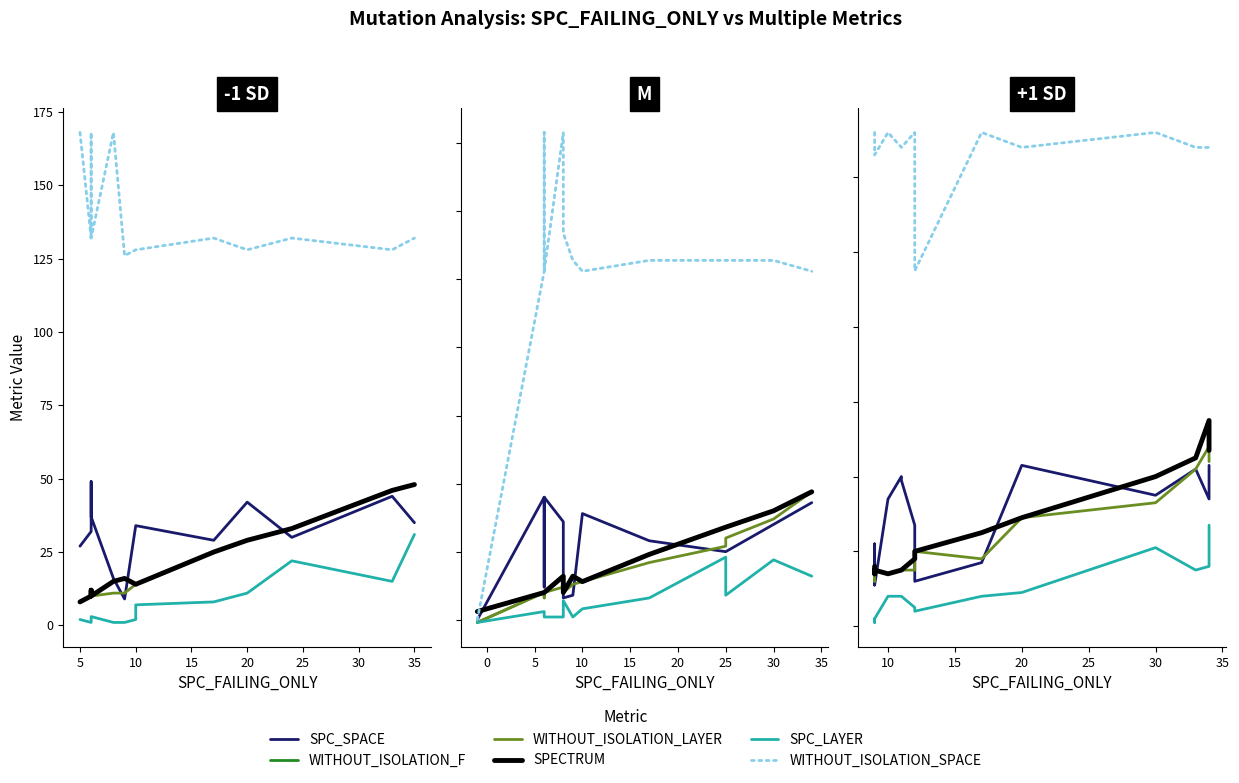

What is the difference between the SPC_LAYER values at 10 and 25?

6